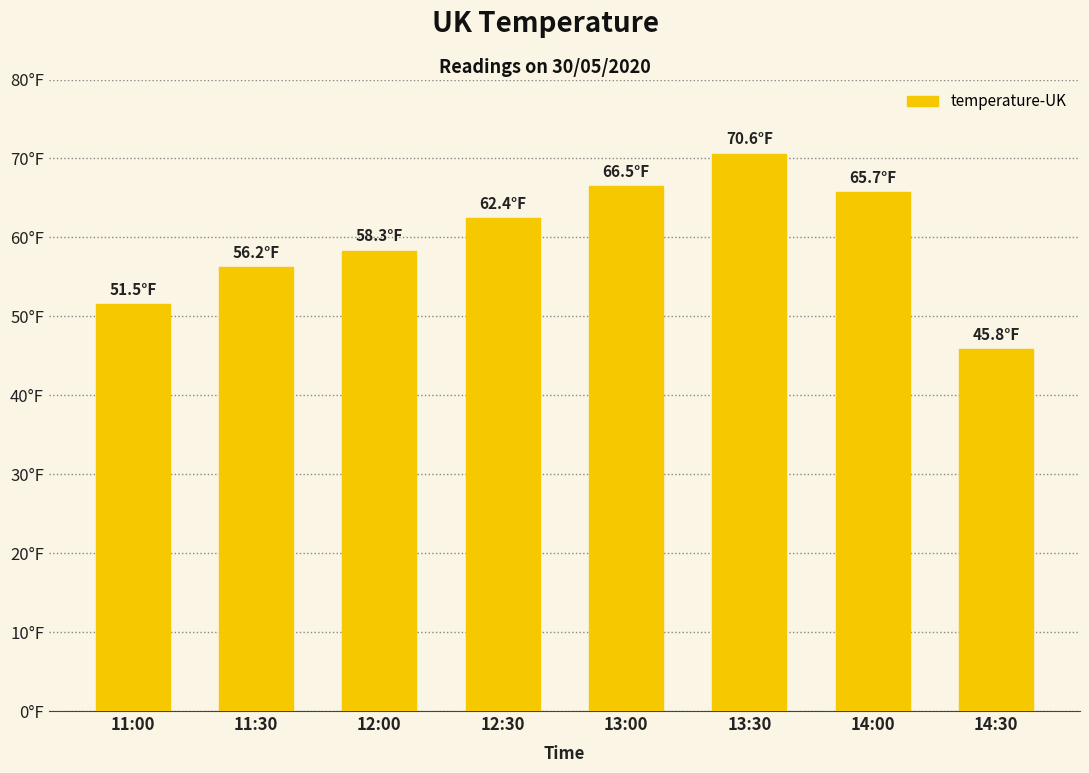

Between 14:00 and 12:00, which is larger?

14:00